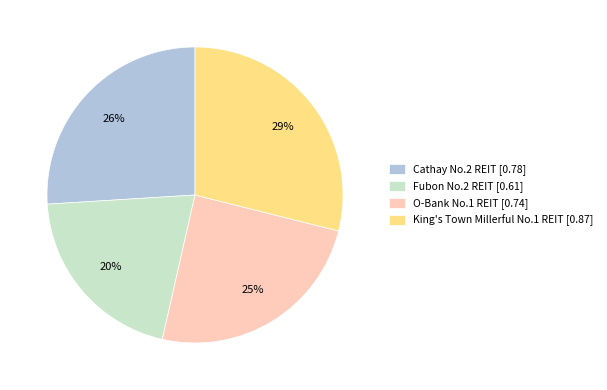

To the nearest percent, what portion does King's Town Millerful No.1 REIT represent?

29%